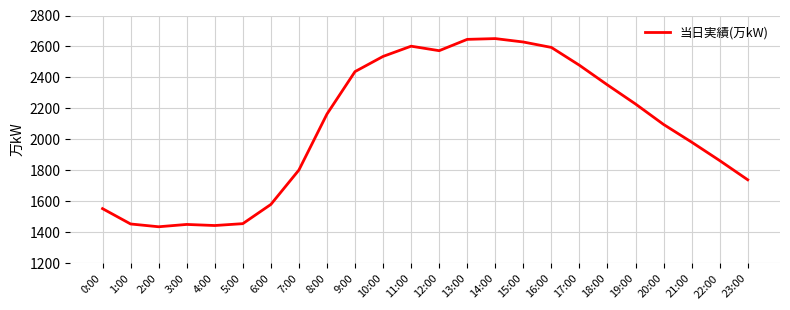

What is the difference between the values at 2:00 and 21:00?

546